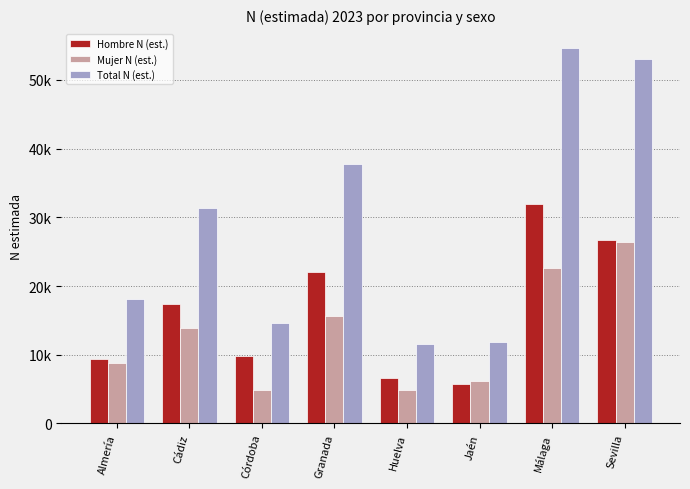

Rank the categories by Total N (est.) value from lowest to highest.

Huelva, Jaén, Córdoba, Almería, Cádiz, Granada, Sevilla, Málaga